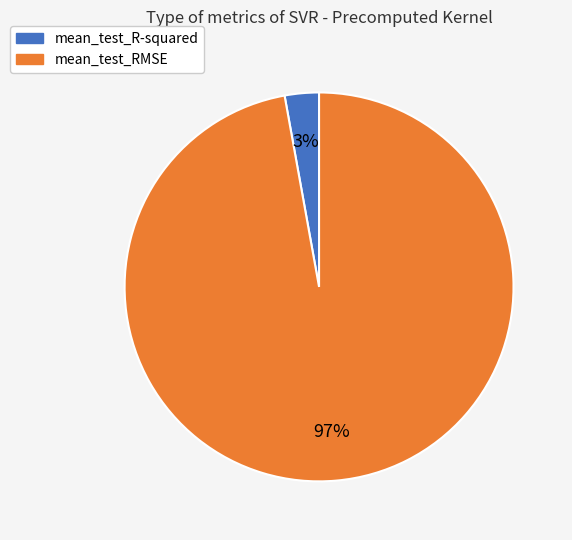

True or false: mean_test_RMSE accounts for 97% of the total.

True